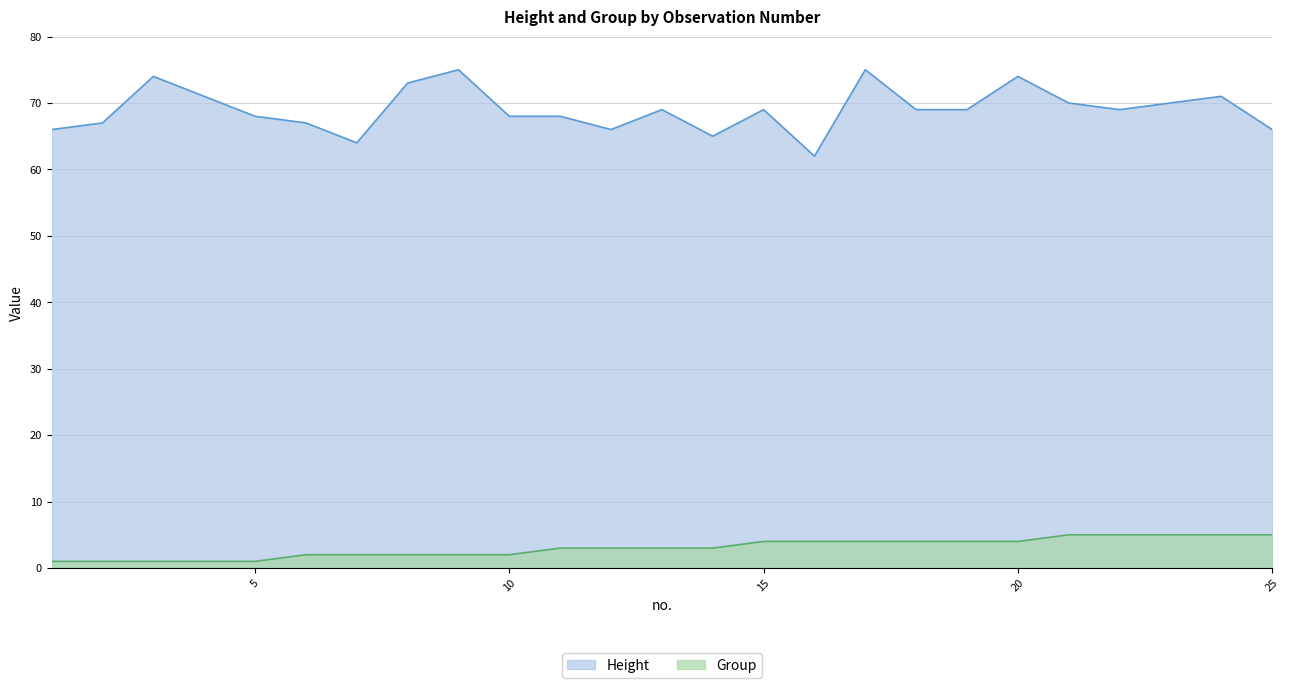

In Height, how many points are lower than both neighbors (excluding endpoints)?

5